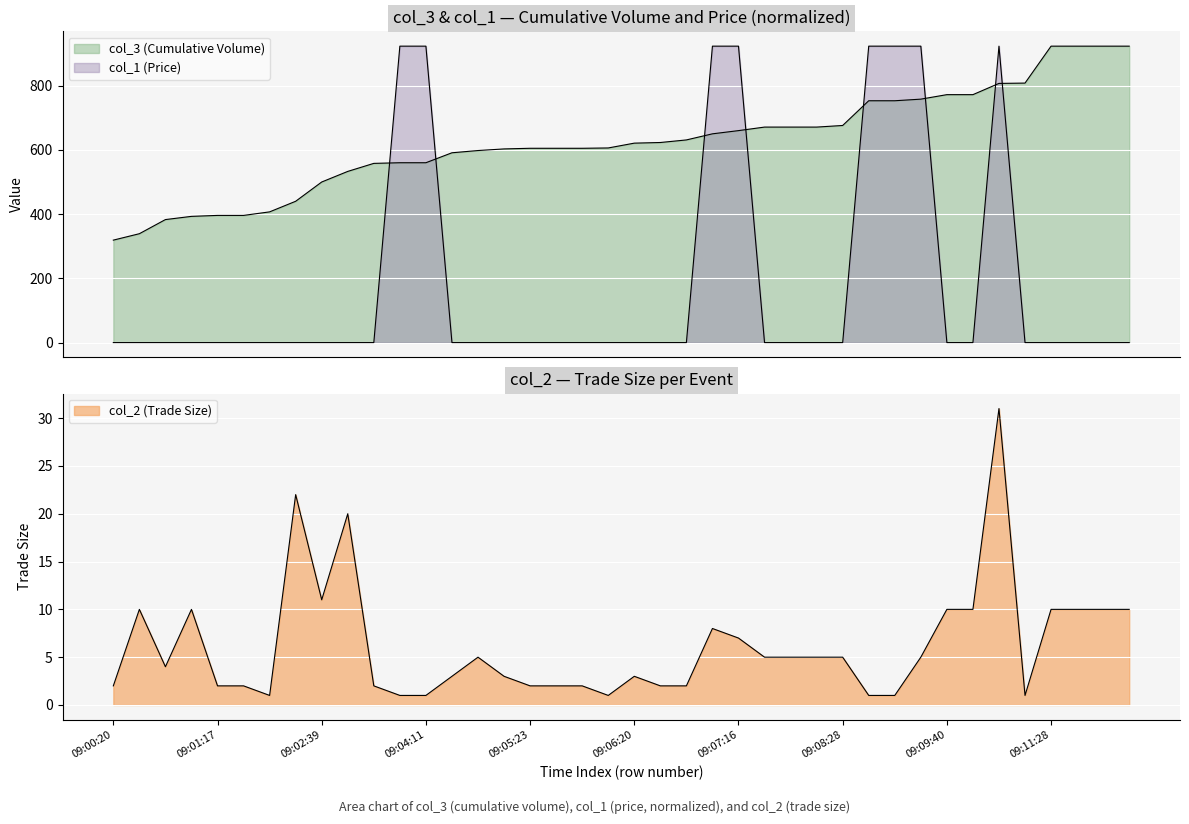

At which label does col_2 first exceed 5?

09:00:31